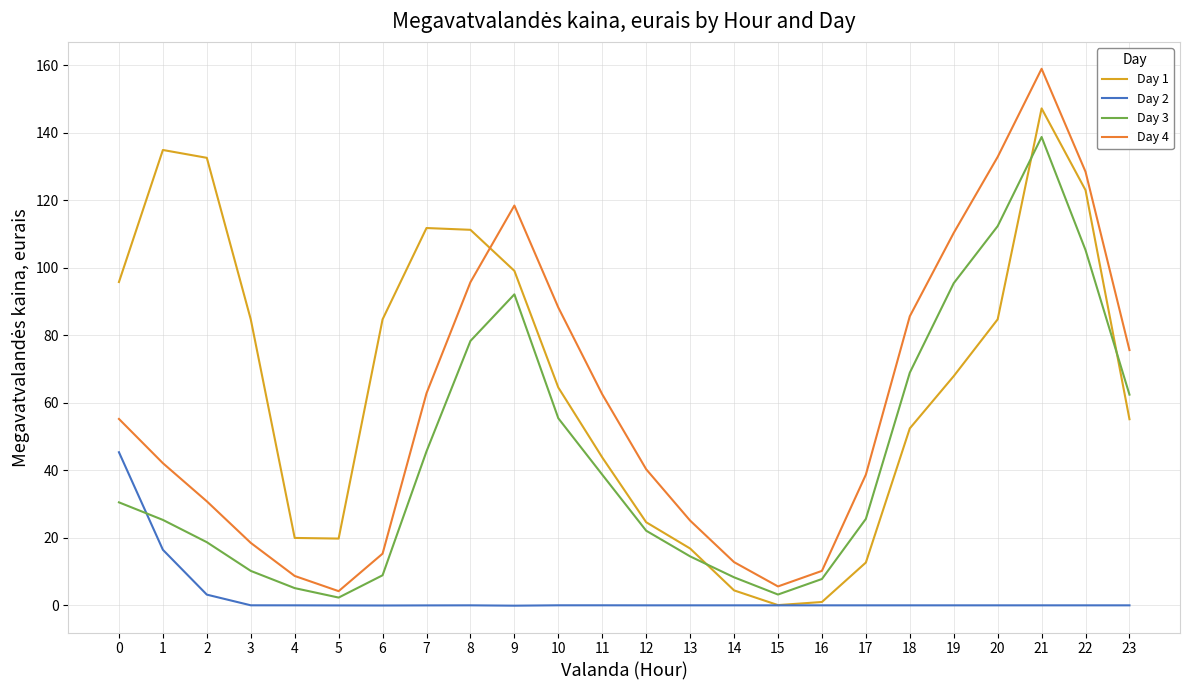

The value of Day 1 at 21 is 208.8. True or false?

False